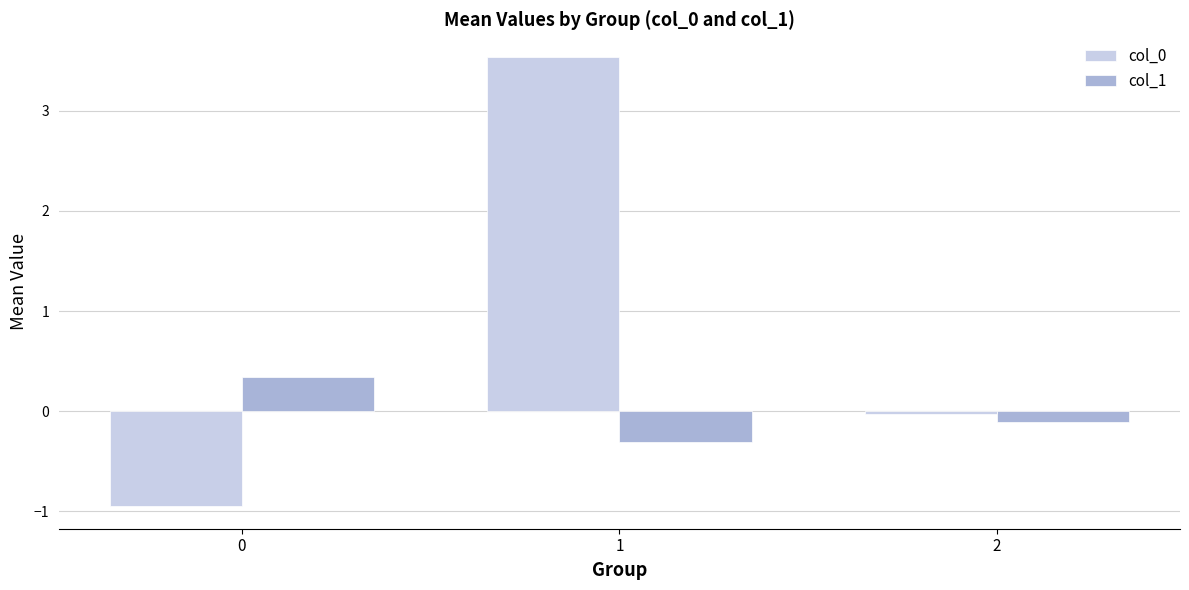

True or false: col_0 has a value of -0.5 at 0.

False